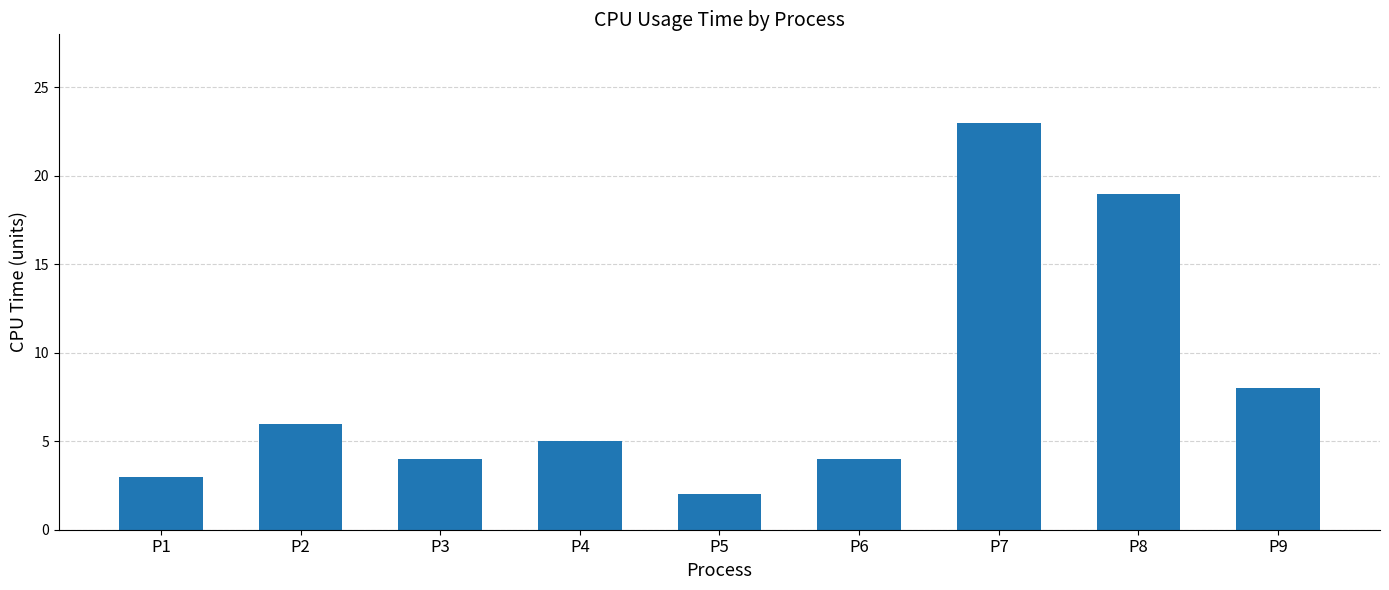

Reading left to right, extract all data points from this chart.

3	6	4	5	2	4	23	19	8